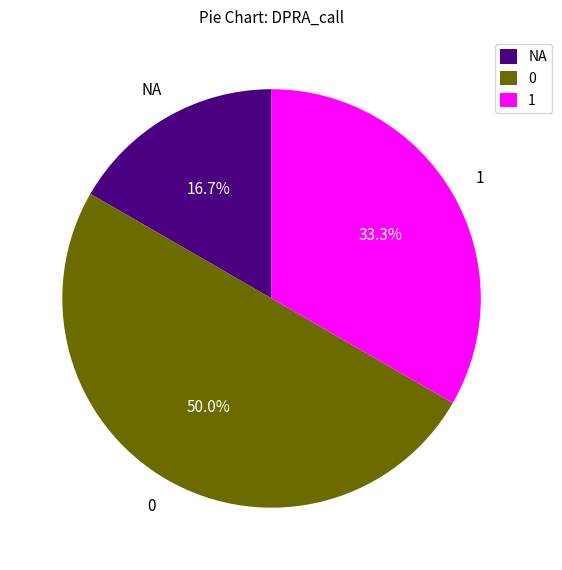

What is the largest slice in the pie chart?

0